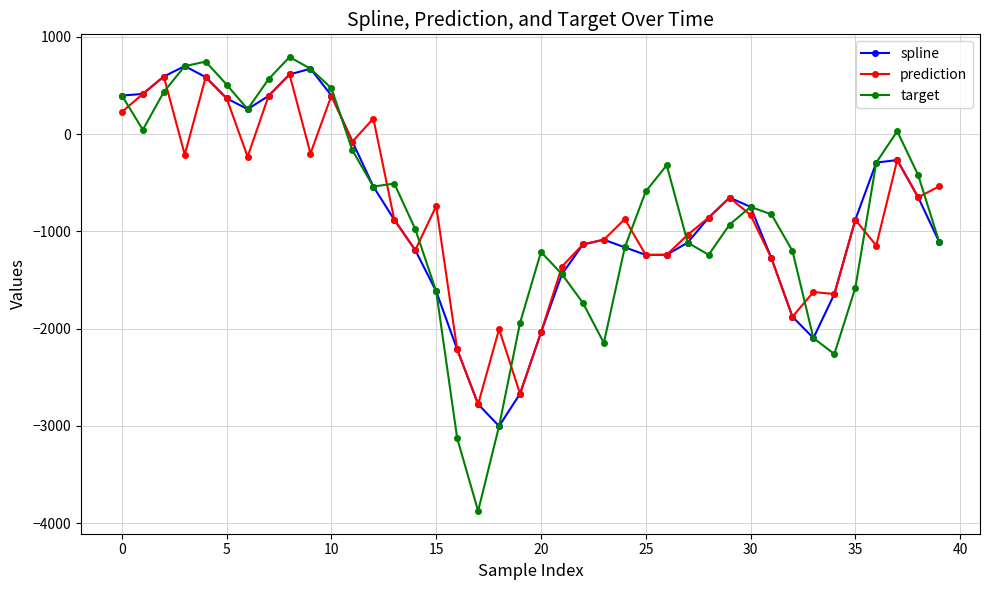

True or false: target and prediction cross at least once.

True